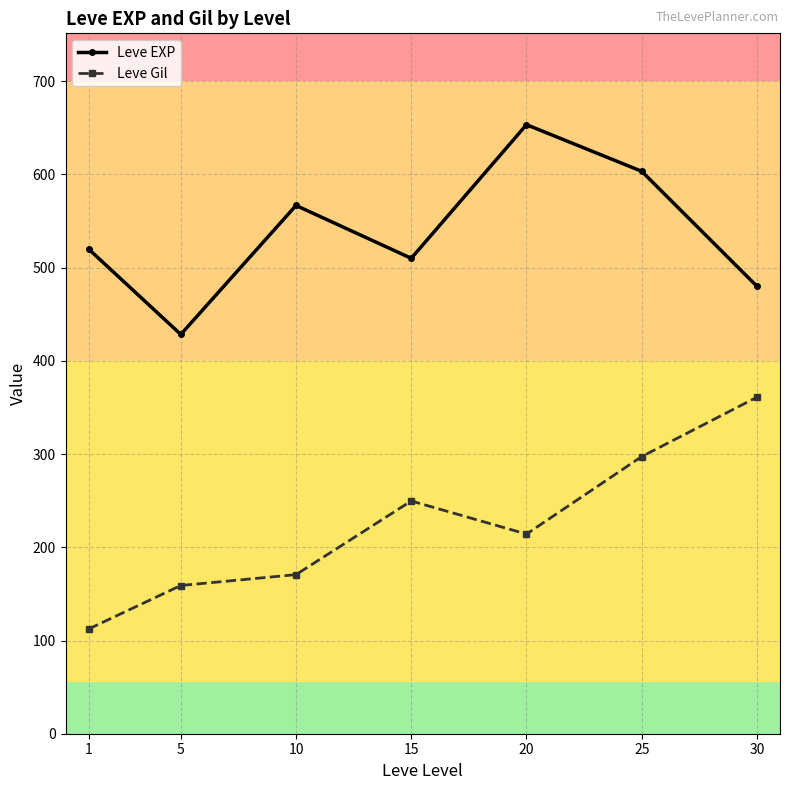

At which label is Leve Gil closest to 236?

15